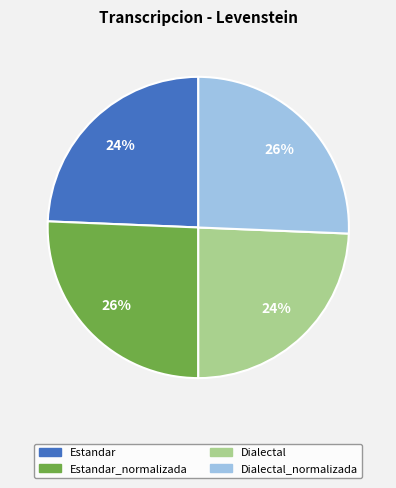

To the nearest percent, what percentage of the pie is Dialectal?

24%